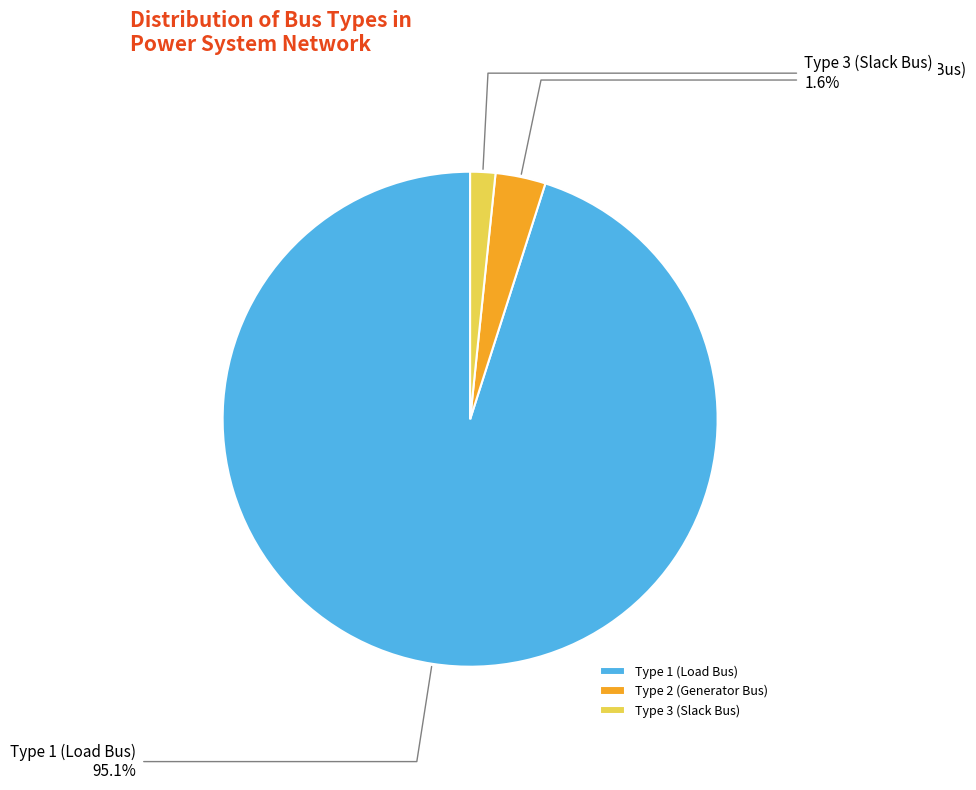

Which category accounts for the majority?

Type 1 (Load Bus)